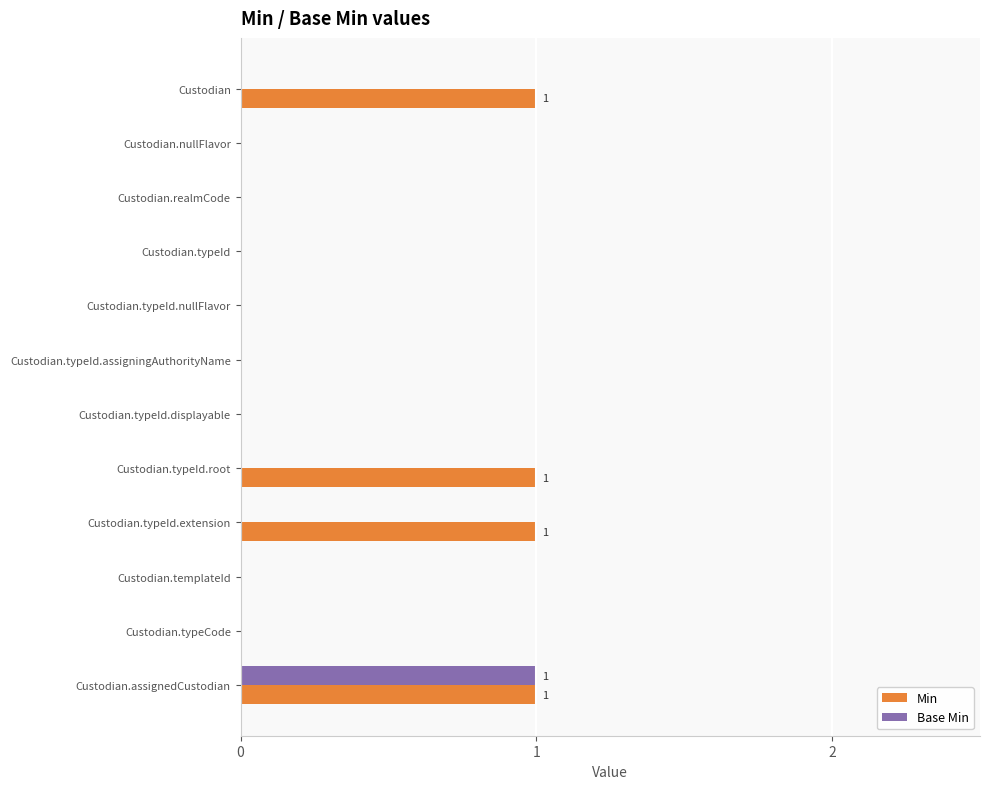

True or false: Min has a value of -1 at Custodian.typeCode.

False